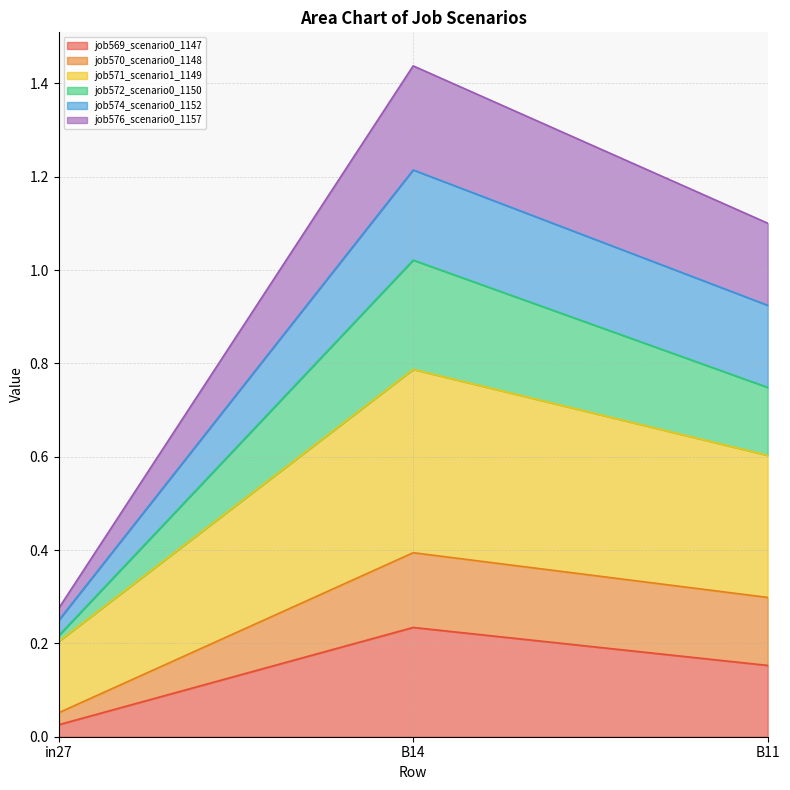

Rank the categories by job569_scenario0_1147 value from highest to lowest.

B14, B11, in27